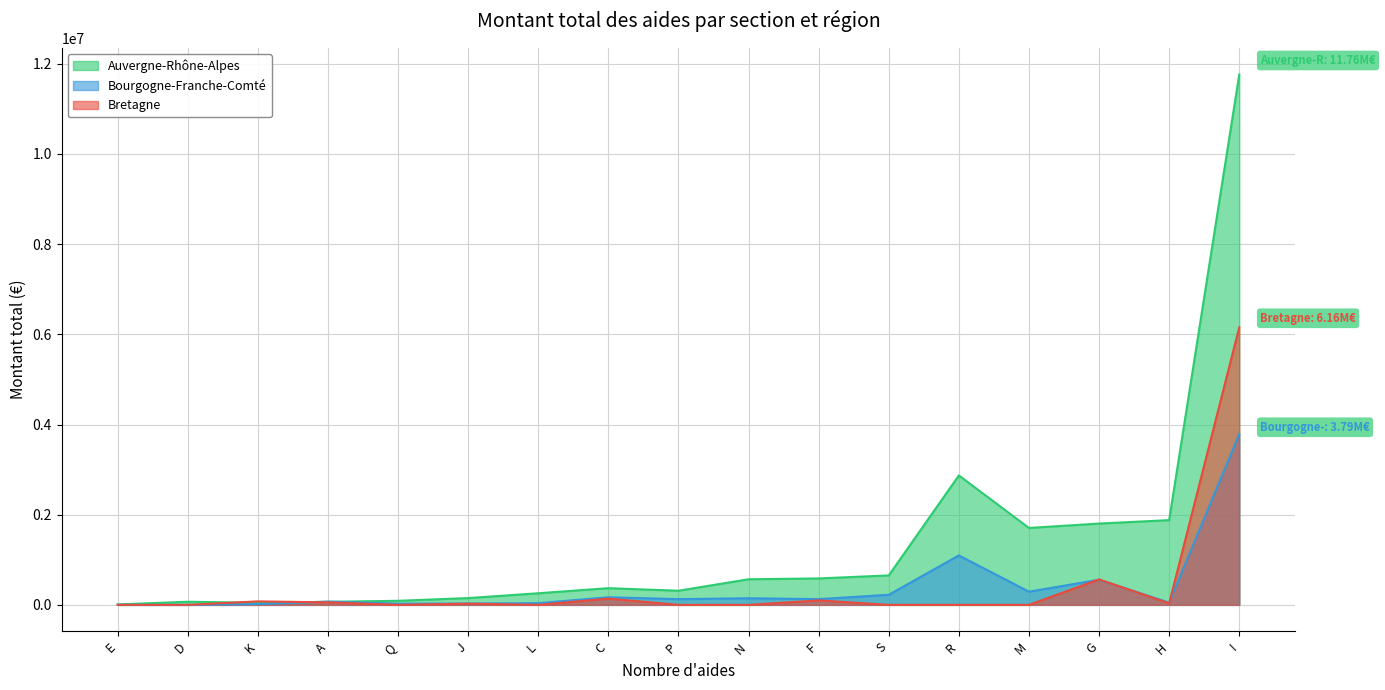

Does the chart have visible grid lines?

Yes